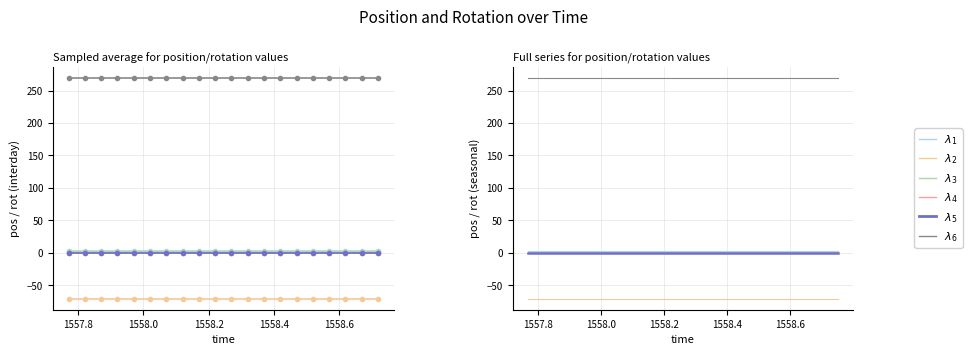

What is the minimum value for rot_z?

270.0